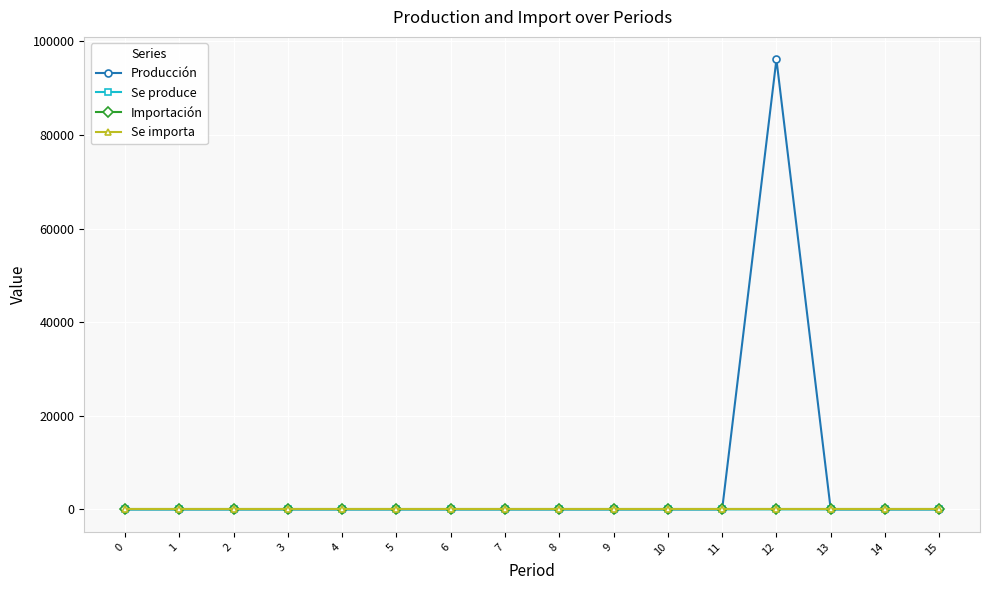

Is this an area chart (filled region under the line)?

No